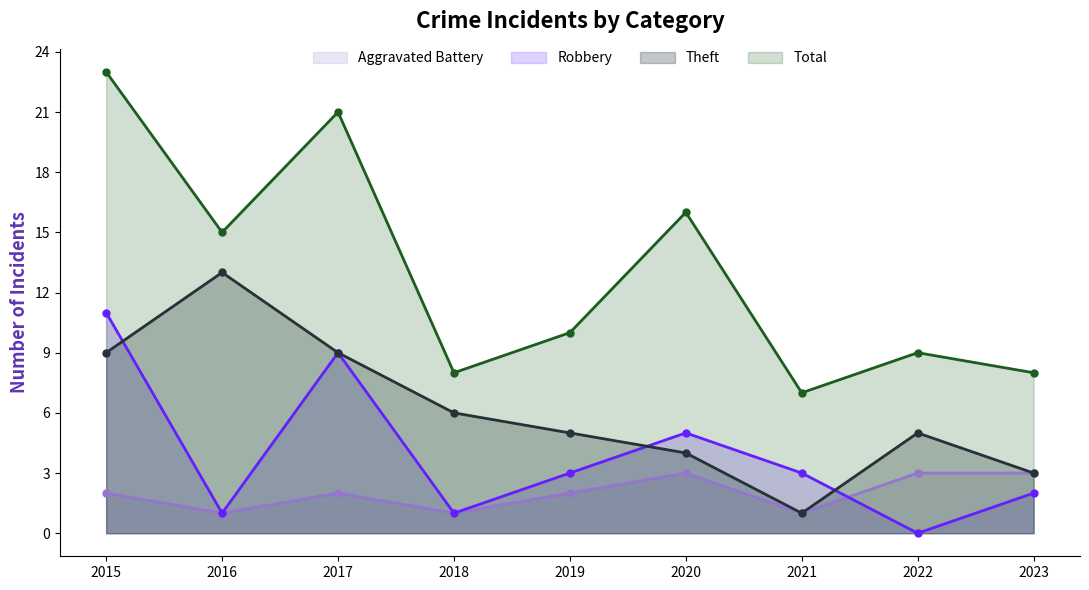

True or false: Total and Robbery intersect in this chart.

False